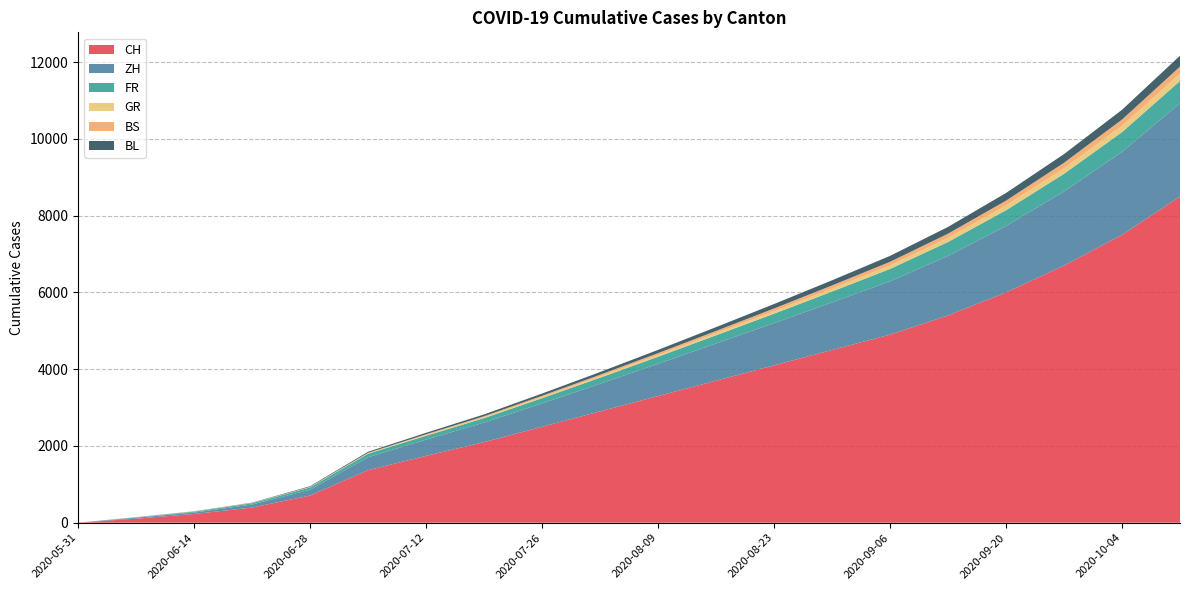

Reading left to right, transcribe all the data shown in this chart.

CH: 0	106	227	395	707	1368	1741	2100	2500	2900	3300	3700	4100	4500	4900	5400	6000	6700	7500	8500
ZH: 0	23	38	80	152	337	424	510	610	720	840	970	1100	1240	1390	1550	1730	1930	2160	2430
FR: 0	9	22	32	61	92	100	115	135	158	184	213	246	282	321	364	410	460	515	578
GR: 0	1	2	2	7	12	18	22	28	35	43	52	63	75	89	105	123	143	165	190
BS: 0	4	5	7	7	12	21	27	34	42	51	61	72	84	97	111	127	144	163	184
BL: 0	3	4	7	16	27	38	47	58	70	84	99	116	134	154	176	200	226	254	285